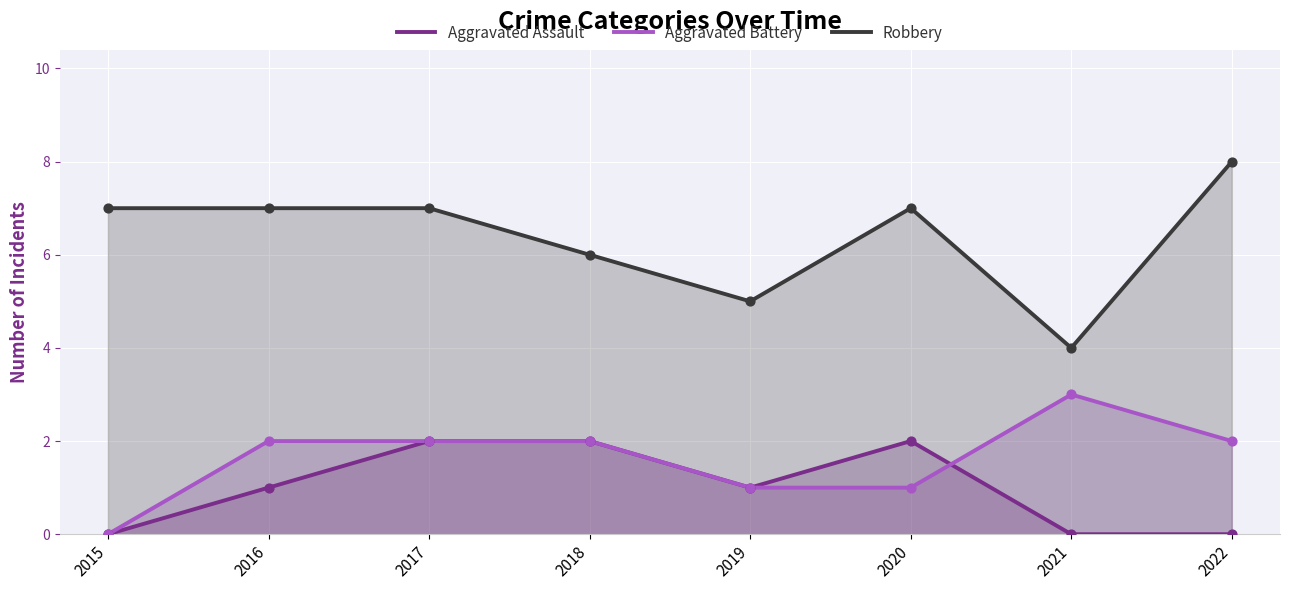

Is the value of Aggravated Battery at 2019 greater than the value of Aggravated Assault at 2017?

No